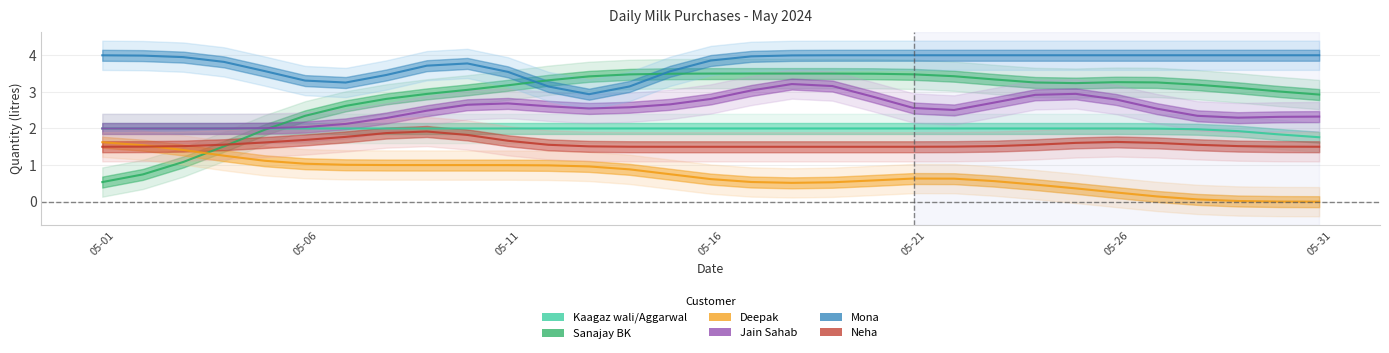

Between 05-31 and 10, which is larger?

05-31